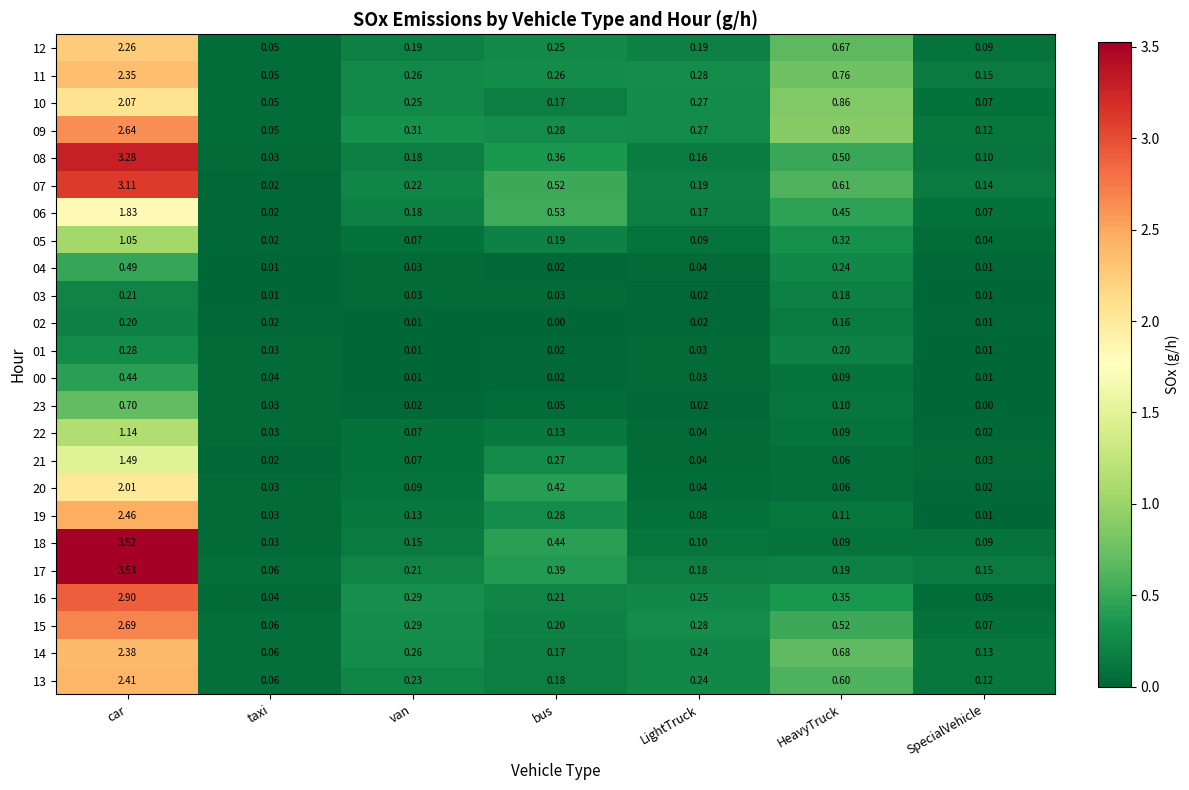

At which label does 04 reach its peak?

car